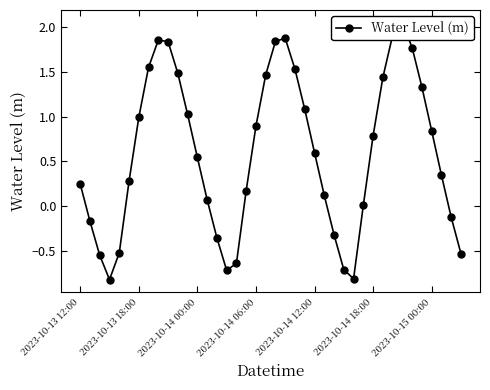

At which category does the data reach its first local peak?

8